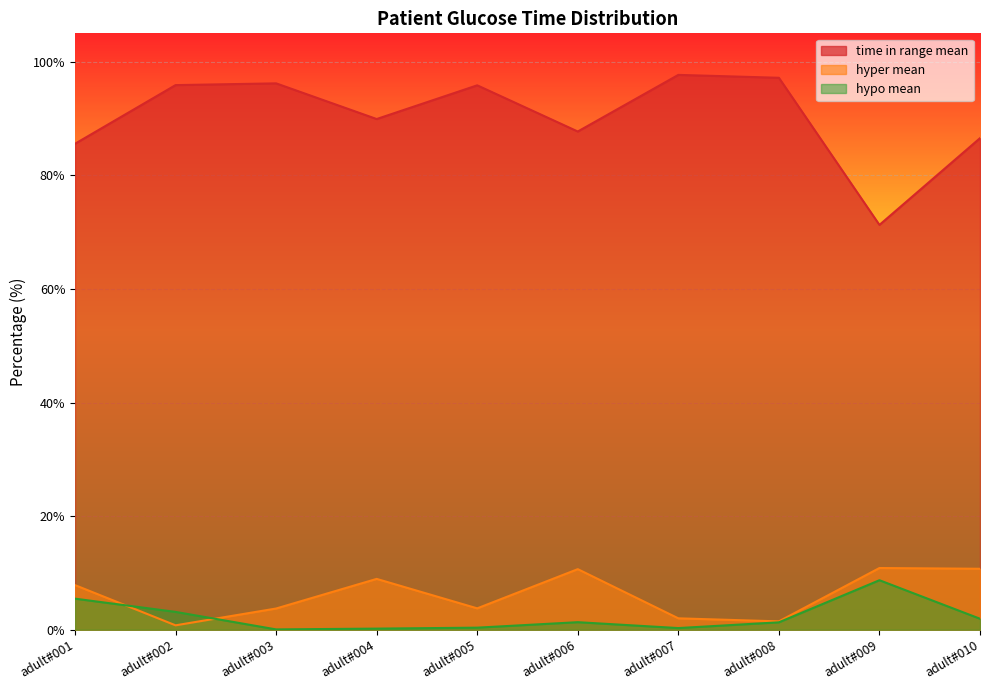

List the series in order of their peak value, highest first.

time in range mean, hyper mean, hypo mean